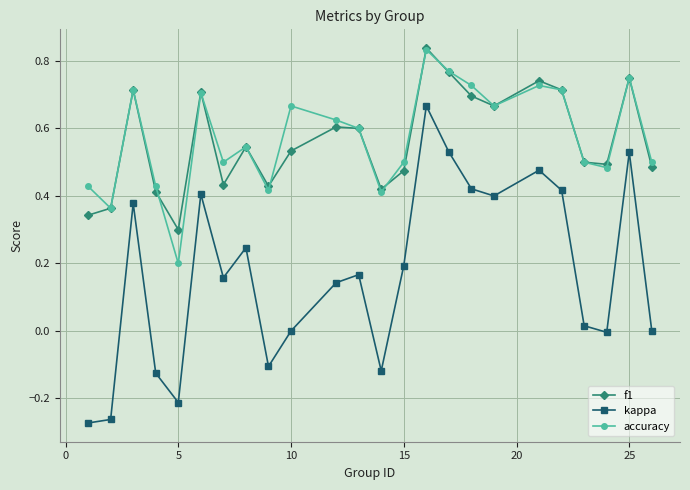

What is the difference between the maximum and second lowest values in the kappa series?

0.9